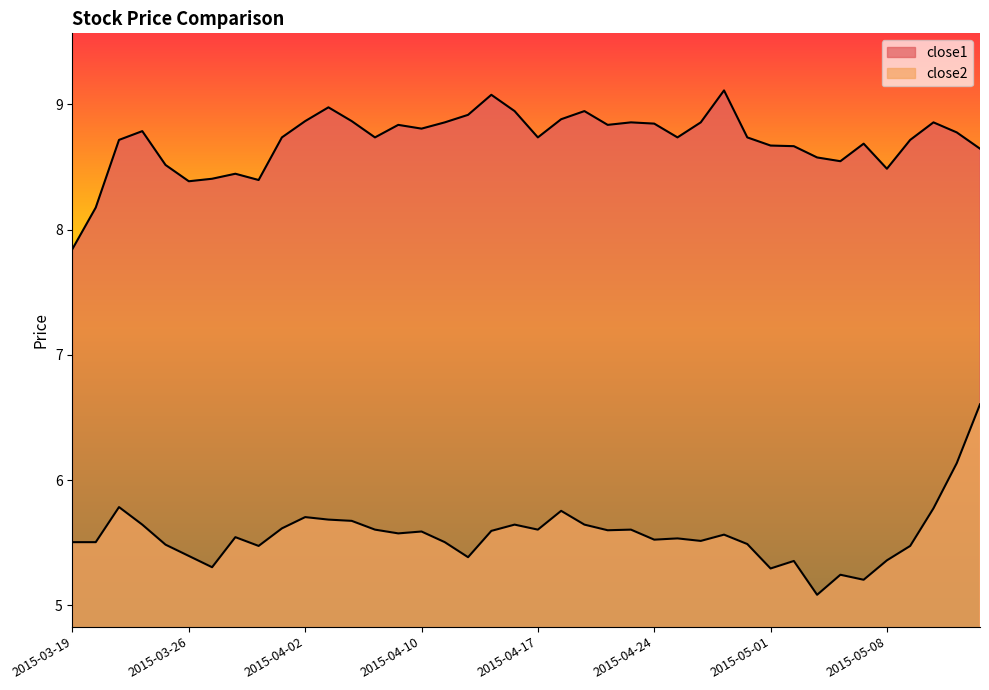

Rank the series at 2015-05-13 from lowest to highest value.

close2, close1